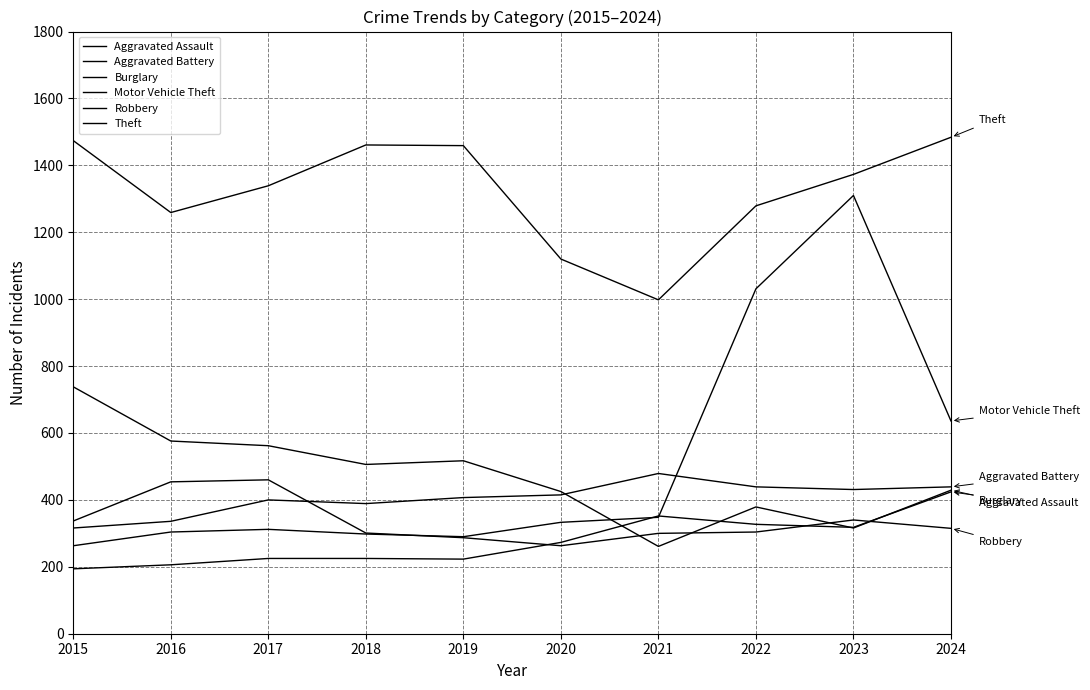

What is the difference between the highest and lowest values at 2024?

1169